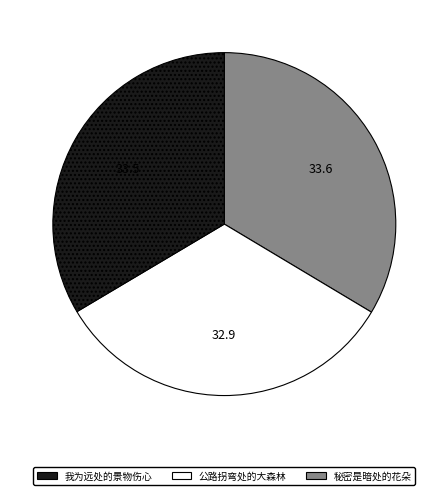

How many segments does this pie chart have?

3